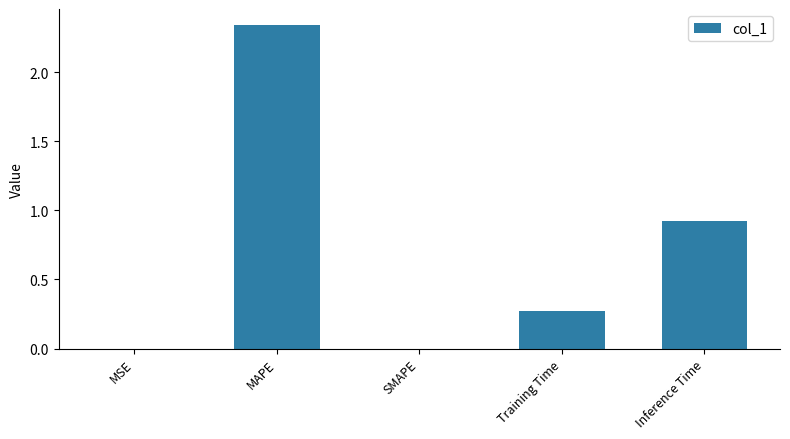

What is the sum of the values at Inference Time and MAPE?

3.3